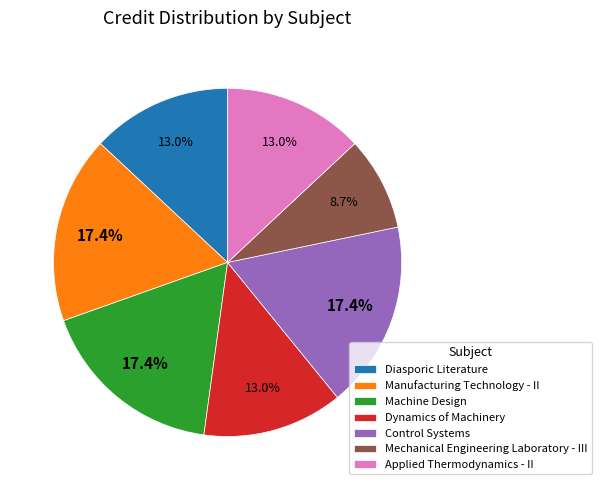

Is it true that Control Systems is 8% of the pie?

False